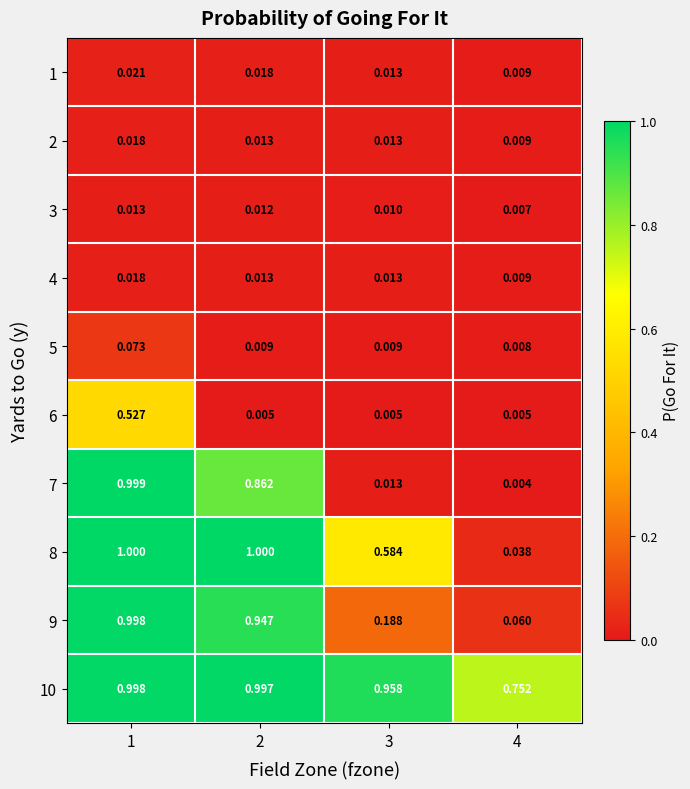

How many series are shown in this chart?

10